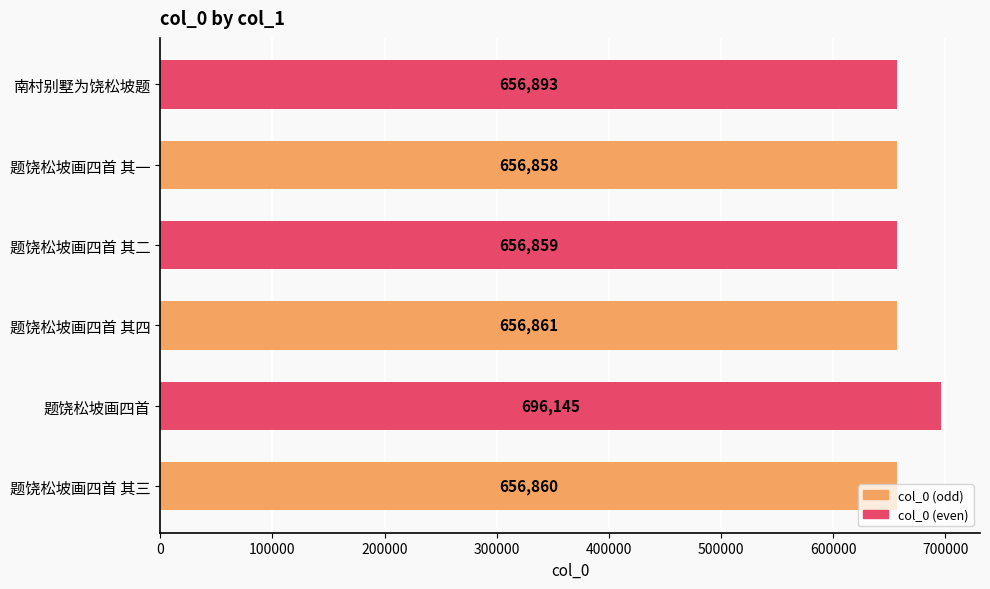

What is the minimum value shown in the chart?

656858